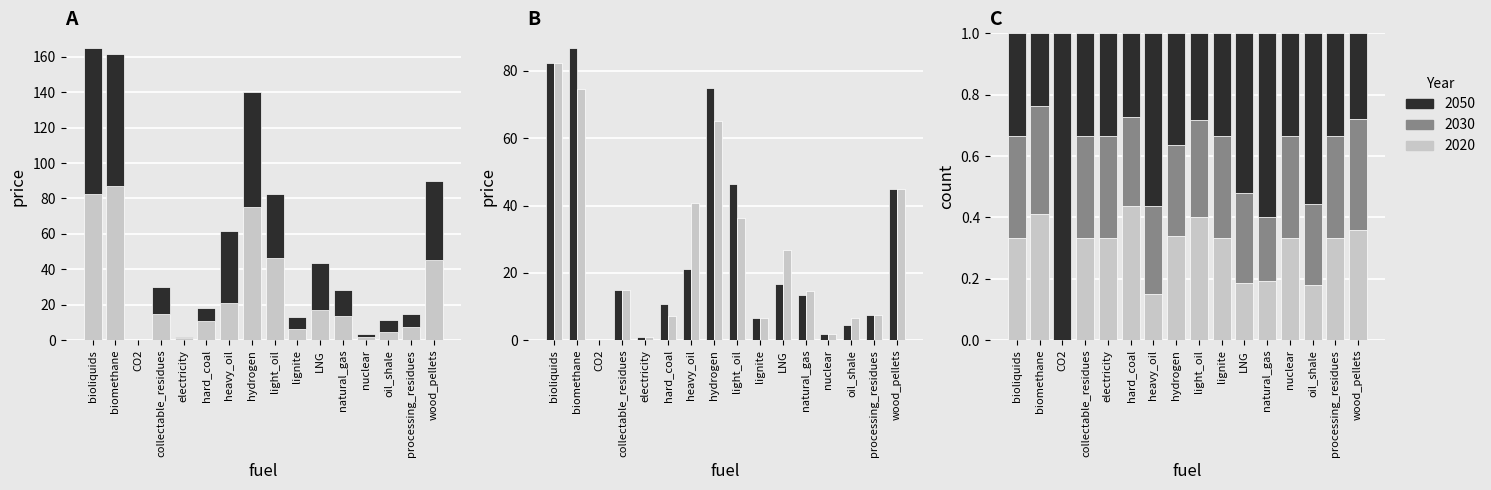

What is the value of the 2020 bar at the 12th from the left?

13.4